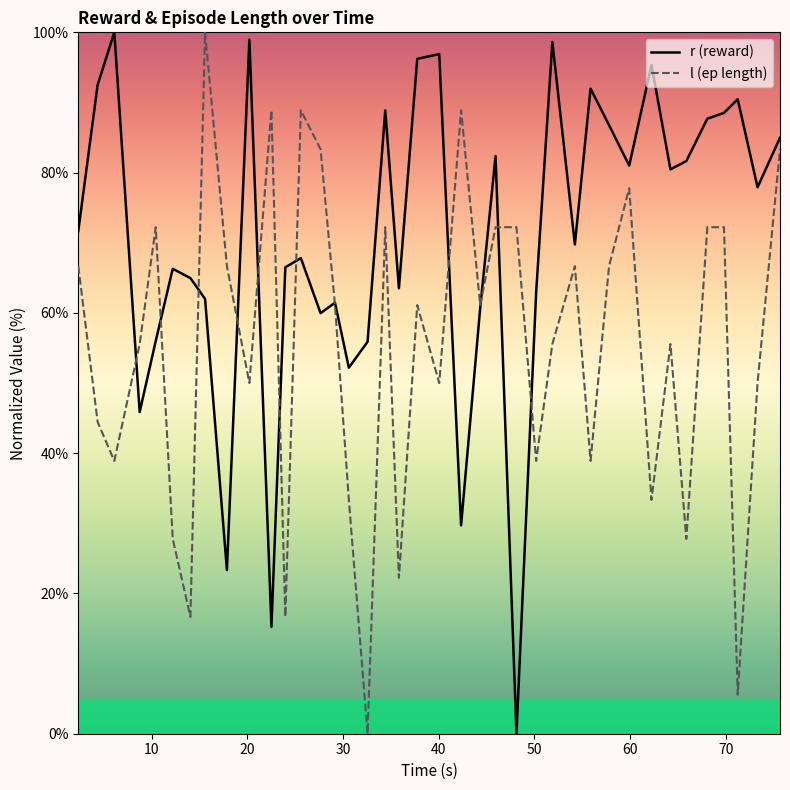

Rank the series by their average value, from lowest to highest.

l (ep length), r (reward)